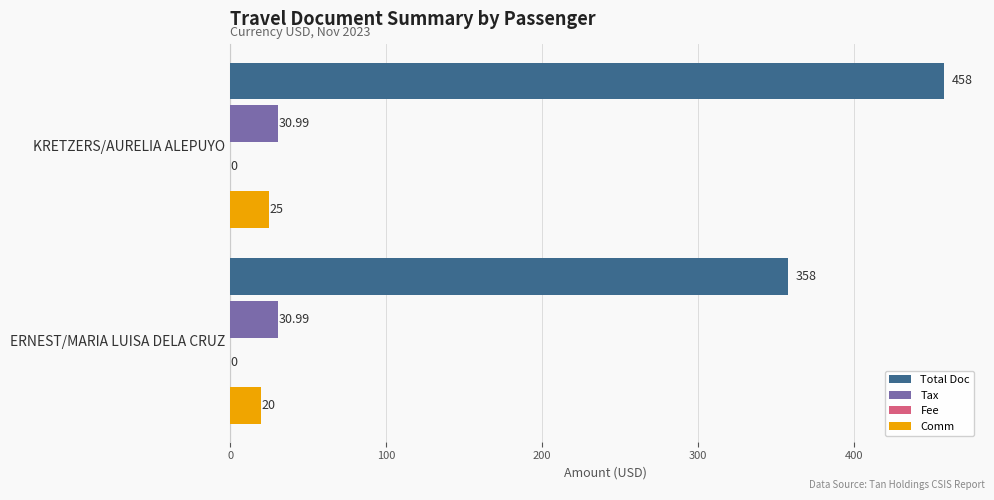

What is the difference between the highest and lowest values at 0?

357.8